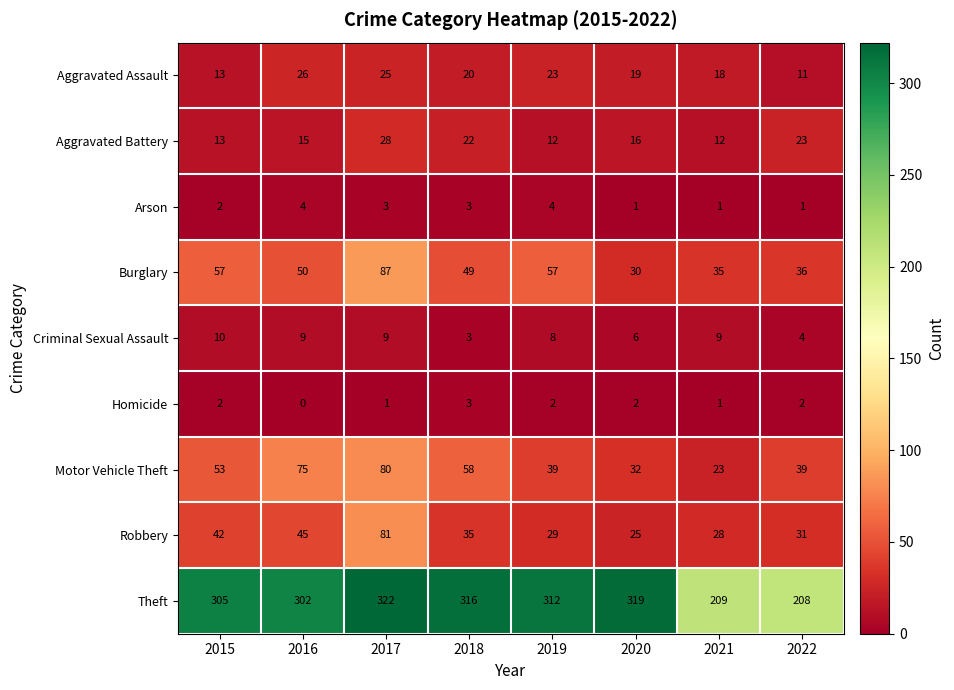

The value of Burglary at 2021 is 35. True or false?

True